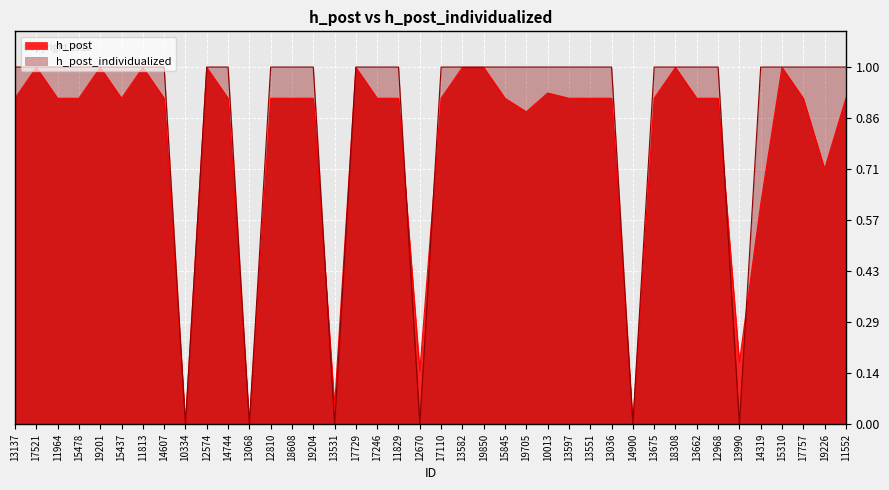

Reading left to right, list all the values displayed in this chart.

h_post: 13137=0.9	17521=1.0	11964=0.9	15478=0.9	19201=1.0	15437=0.9	11813=1.0	14607=0.9	10334=0.0	12574=1.0	14744=0.9	13068=0.0	12810=0.9	18608=0.9	19204=0.9	13531=0.1	17729=1.0	17246=0.9	11829=0.9	12670=0.1	17110=0.9	13582=1.0	19850=1.0	15845=0.9	19705=0.9	10013=0.9	13597=0.9	13551=0.9	13036=0.9	14900=0.0	13675=0.9	18308=1.0	13662=0.9	12968=0.9	13990=0.2	14319=0.6	15310=1.0	17757=0.9	19226=0.7	11552=0.9
h_post_individualized: 13137=1.0	17521=1.0	11964=1.0	15478=1.0	19201=1.0	15437=1.0	11813=1.0	14607=1.0	10334=0.0	12574=1.0	14744=1.0	13068=0.0	12810=1.0	18608=1.0	19204=1.0	13531=0.0	17729=1.0	17246=1.0	11829=1.0	12670=0.0	17110=1.0	13582=1.0	19850=1.0	15845=1.0	19705=1.0	10013=1.0	13597=1.0	13551=1.0	13036=1.0	14900=0.0	13675=1.0	18308=1.0	13662=1.0	12968=1.0	13990=0.0	14319=1.0	15310=1.0	17757=1.0	19226=1.0	11552=1.0